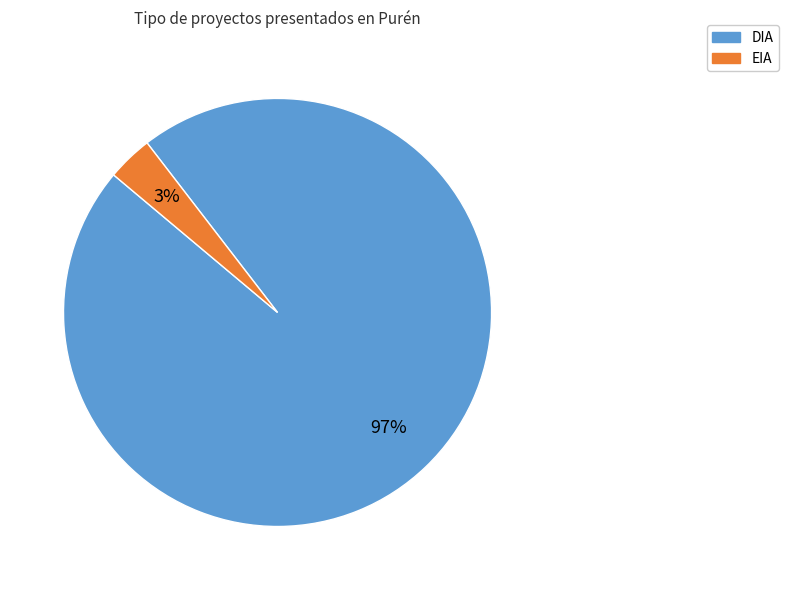

To the nearest percent, what percentage of the pie is DIA?

97%